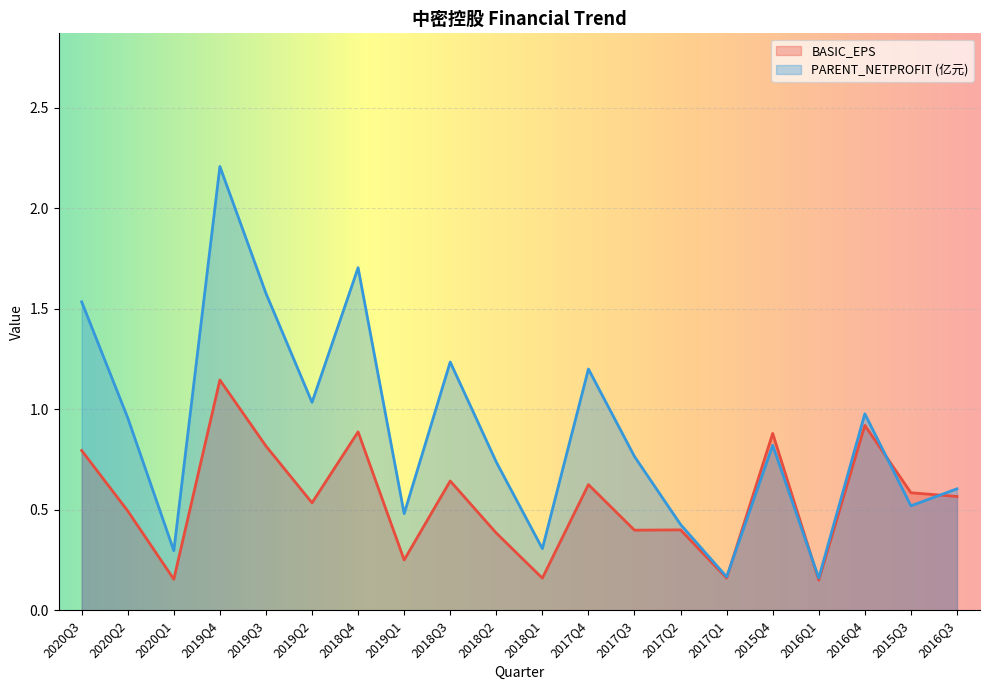

Read the PARENT_NETPROFIT value at 2018Q4.

1.7